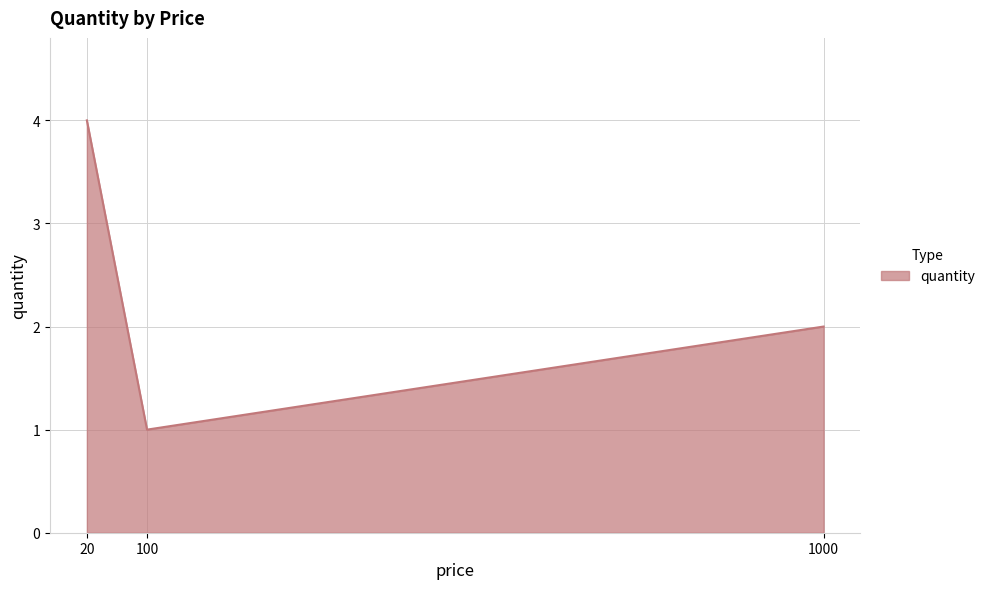

Which has a higher value, 20 or 1000?

20